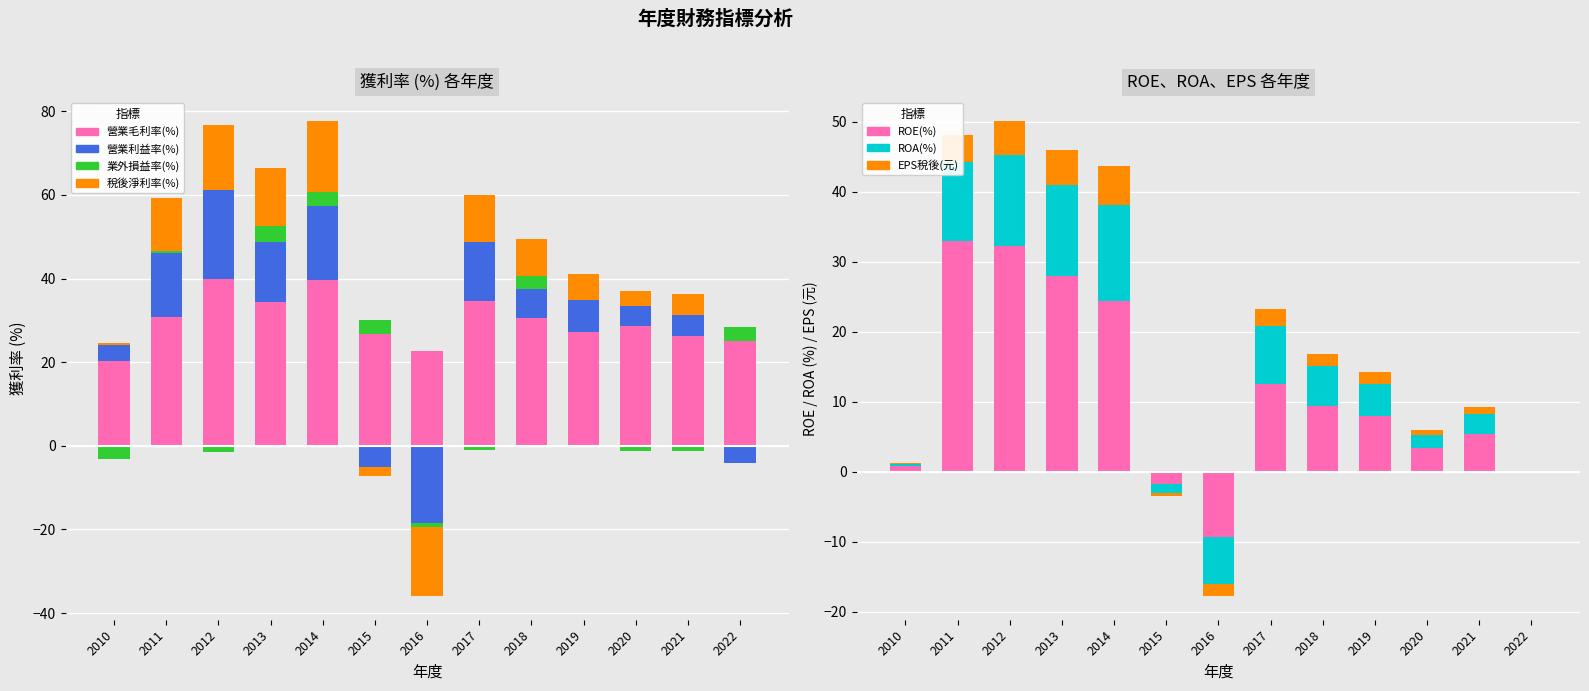

At which label is 營業毛利率(%) closest to 30?

2018